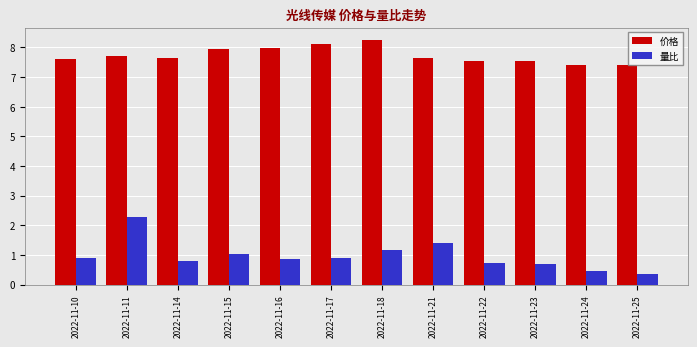

At which label does 价格 reach its peak?

2022-11-18